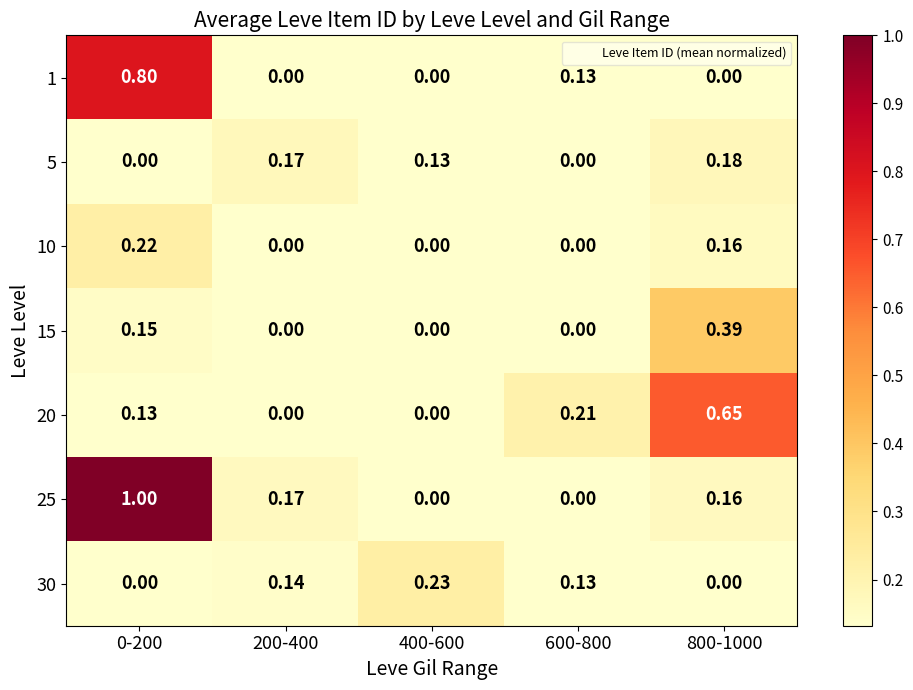

Is the value of 1 at 0-200 greater than the value of 30 at 0-200?

Yes